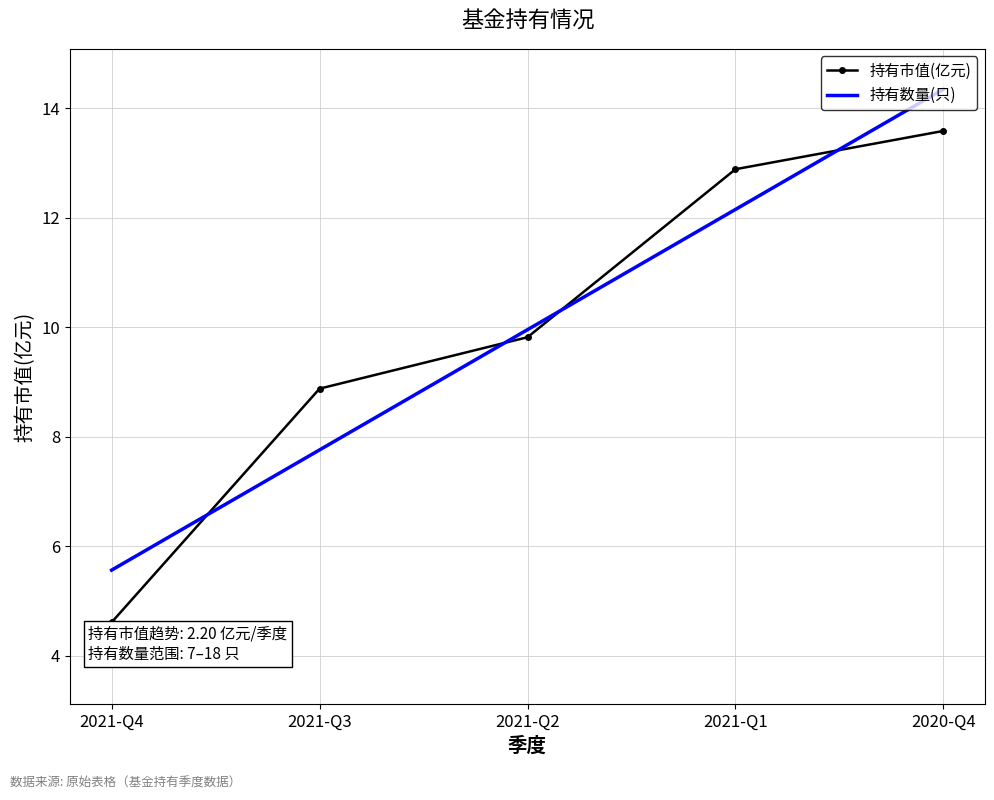

Is the value of 持有数量(只) at 2021-Q4 greater than the value of 持有市值(亿元) at 2020-Q4?

No